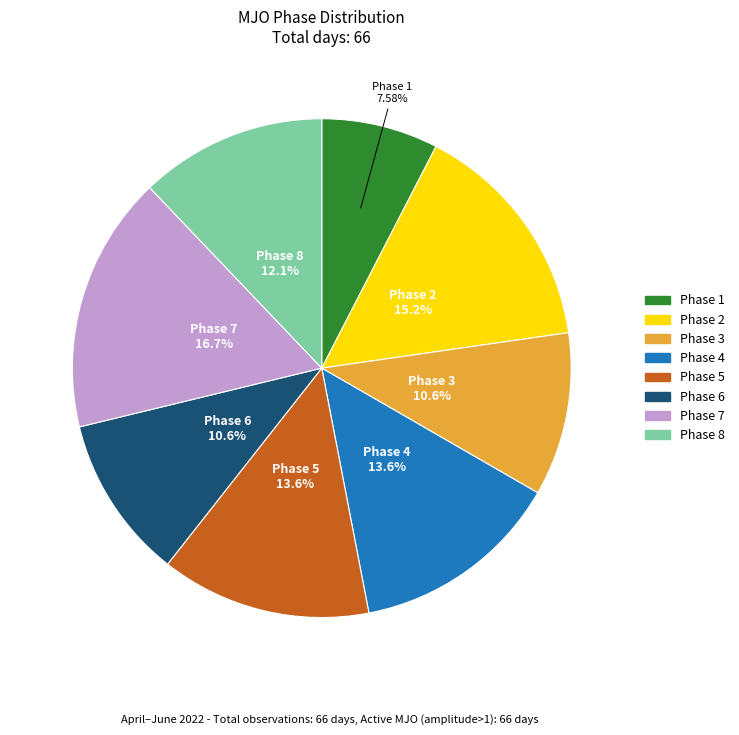

Between Phase 3 and Phase 4, which is larger?

Phase 4